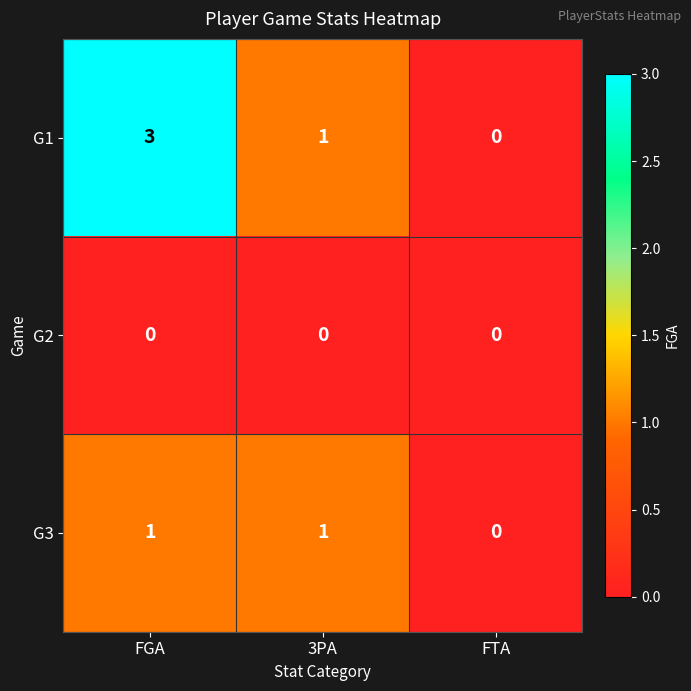

At which category is the sum across all series the highest?

FGA